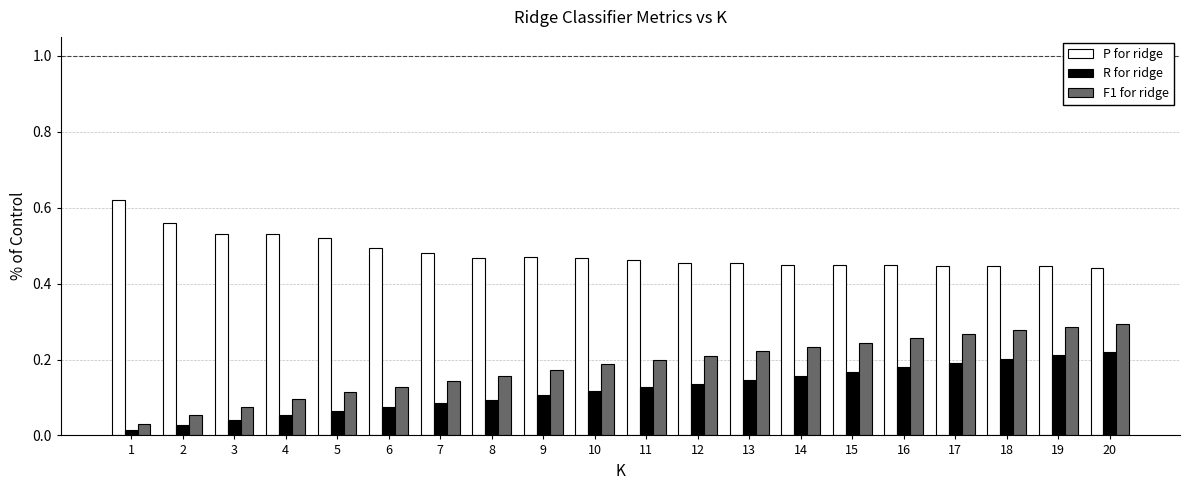

Which series has the largest total across all categories?

P for ridge